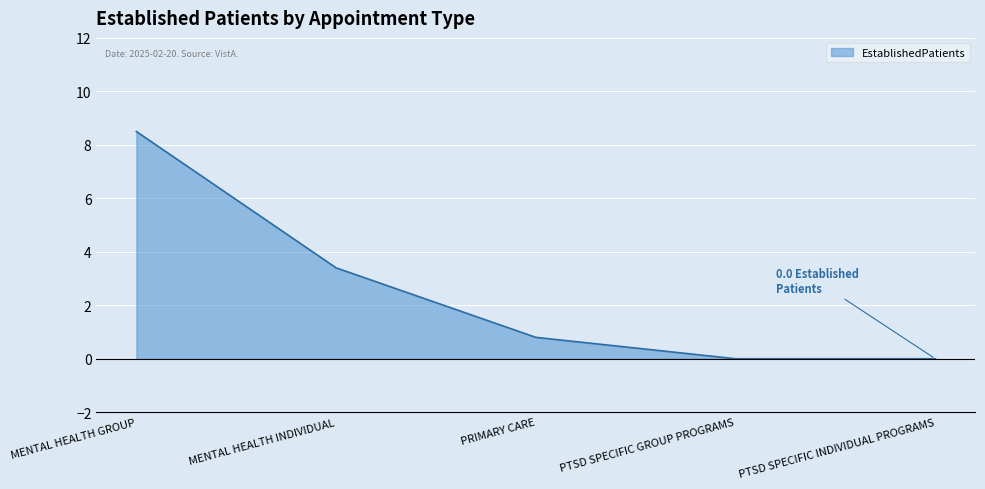

What is the sum of all values?

12.7